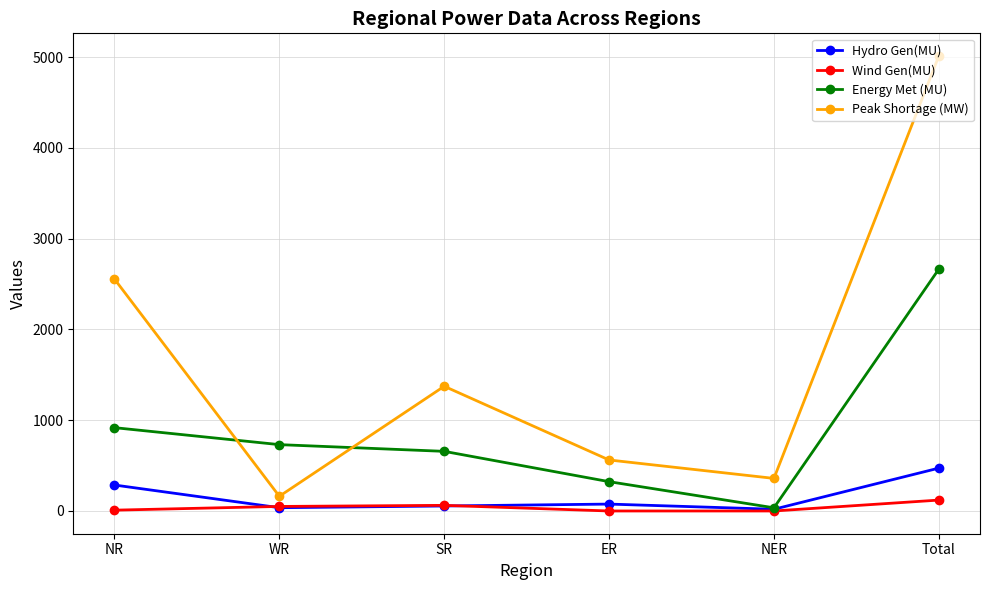

Which series changed the most between NR and NER?

Peak Shortage (MW)